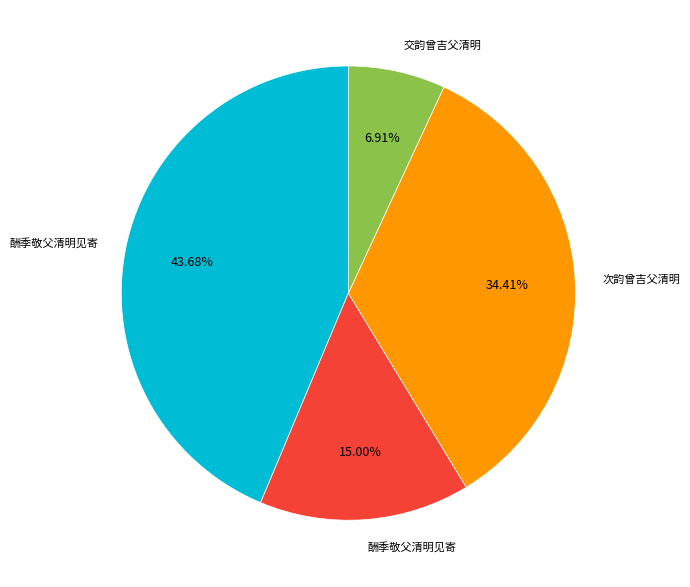

Is there a majority slice in this chart?

No